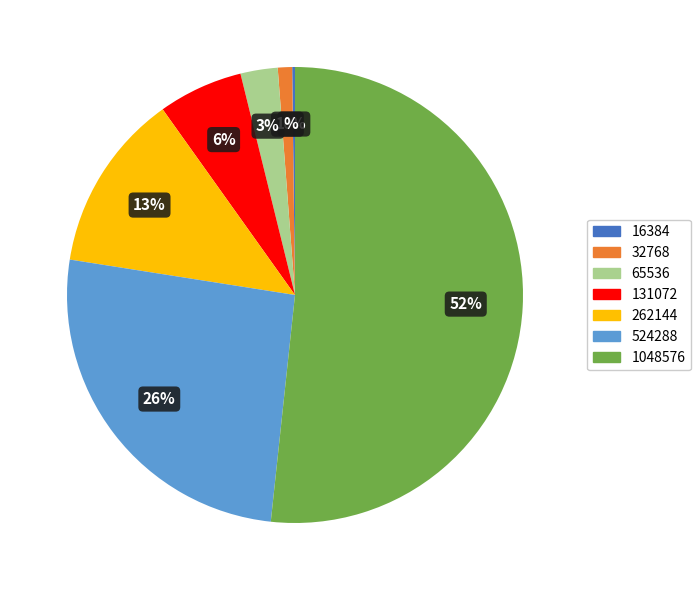

To the nearest percent, what is the average slice percentage?

14%